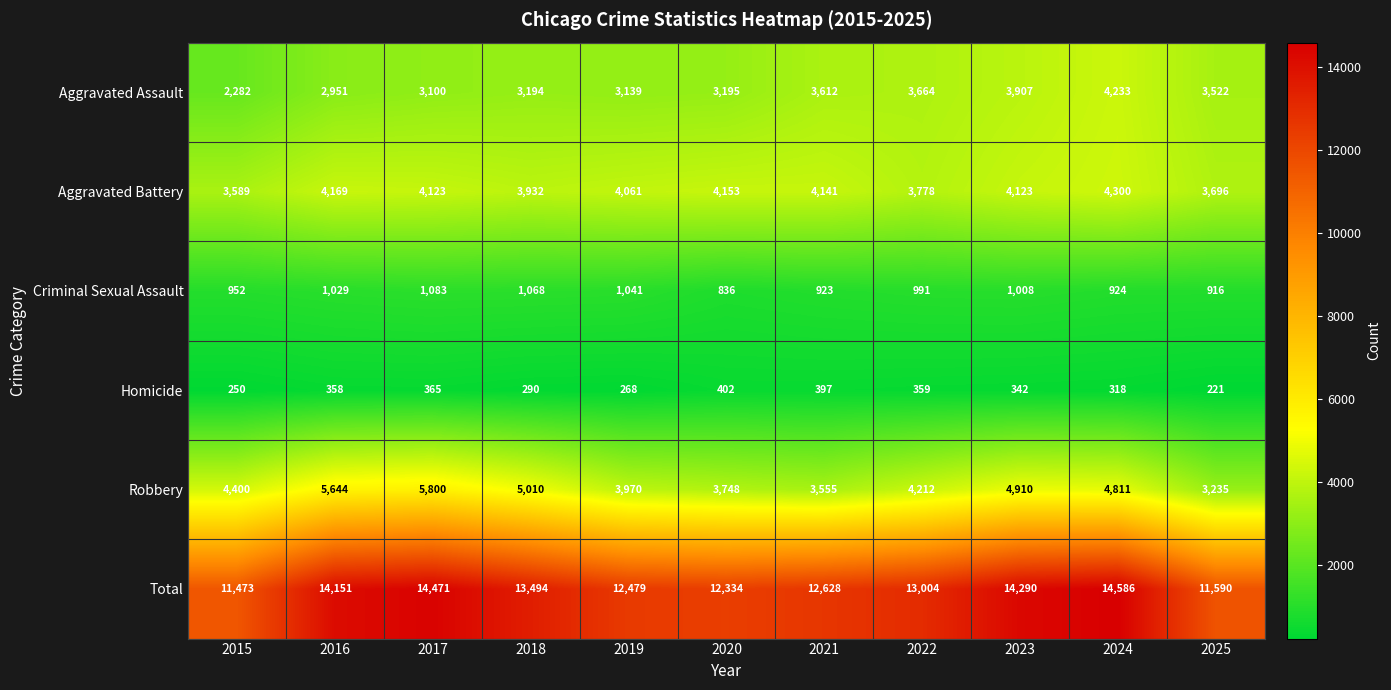

What is the difference between the maximum and minimum values in the Robbery series?

2565